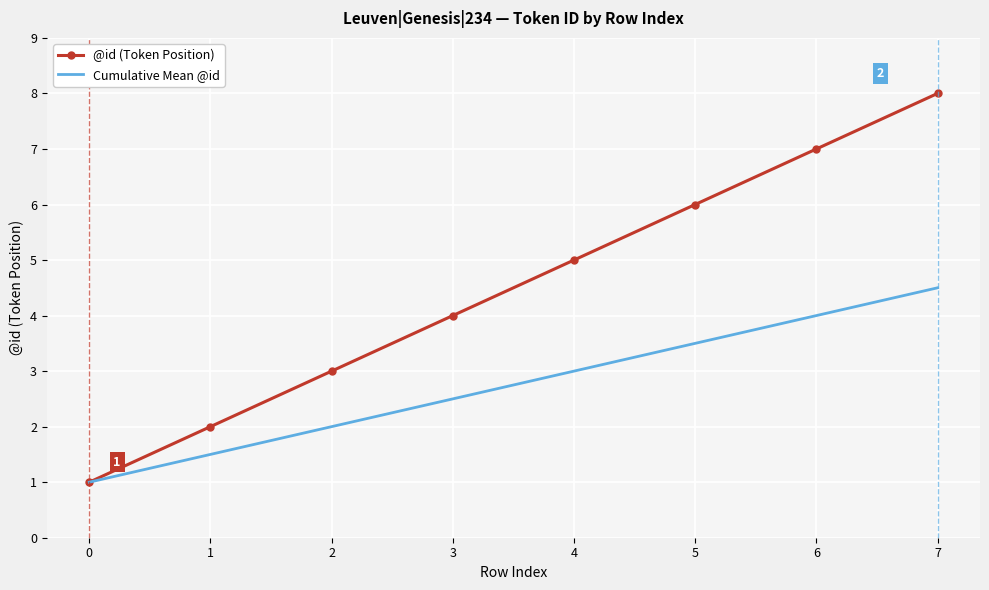

Which series has the widest spread of values?

@id (Token Position)